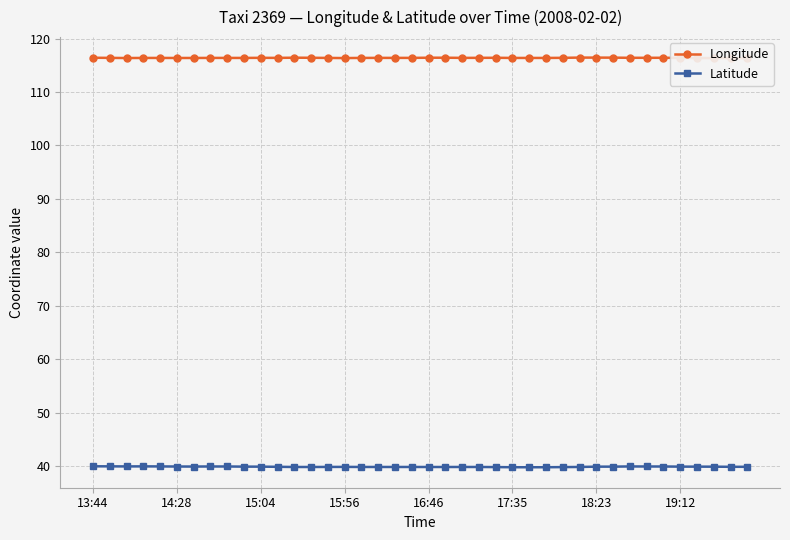

Which has a higher value, 34 or 19?

34